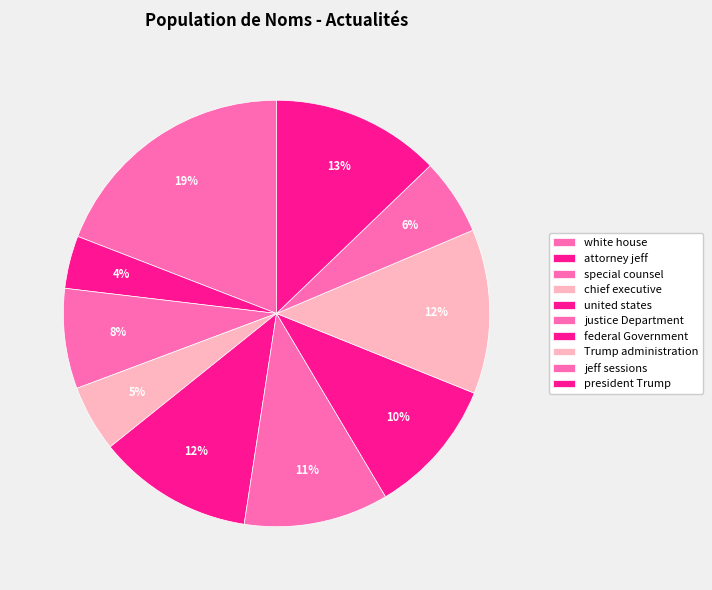

Which category has the smallest portion of the pie?

attorney jeff